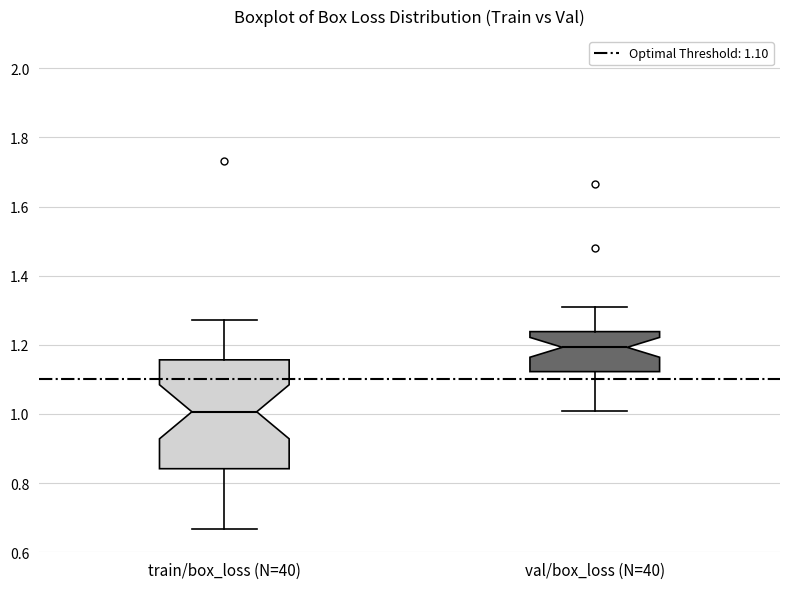

Which box is the tallest, from its lower edge to its upper edge?

train/box_loss (N=40)